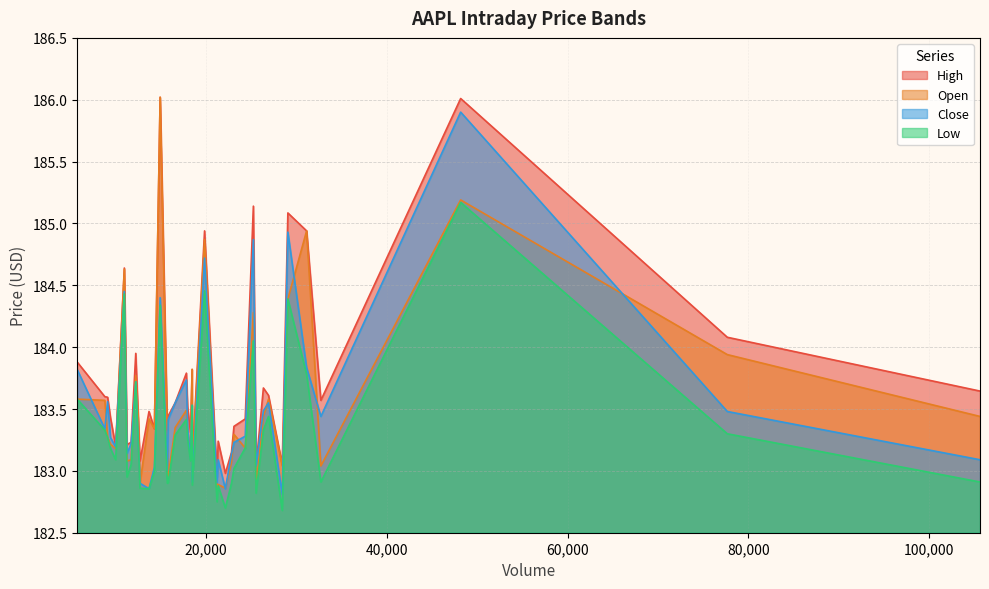

What is the value of the Open point at the 10th from the left?

183.0